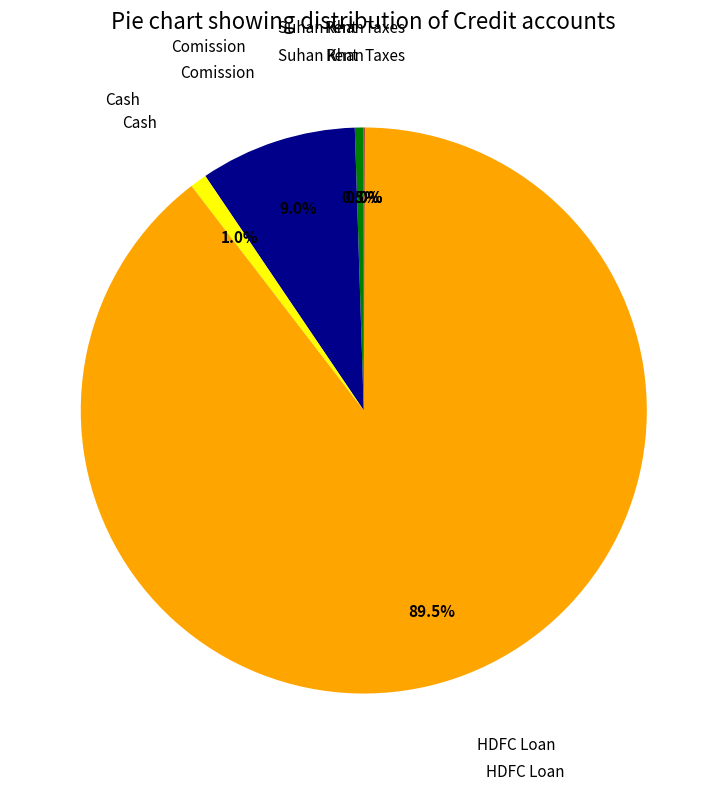

Is there a majority slice in this chart?

Yes